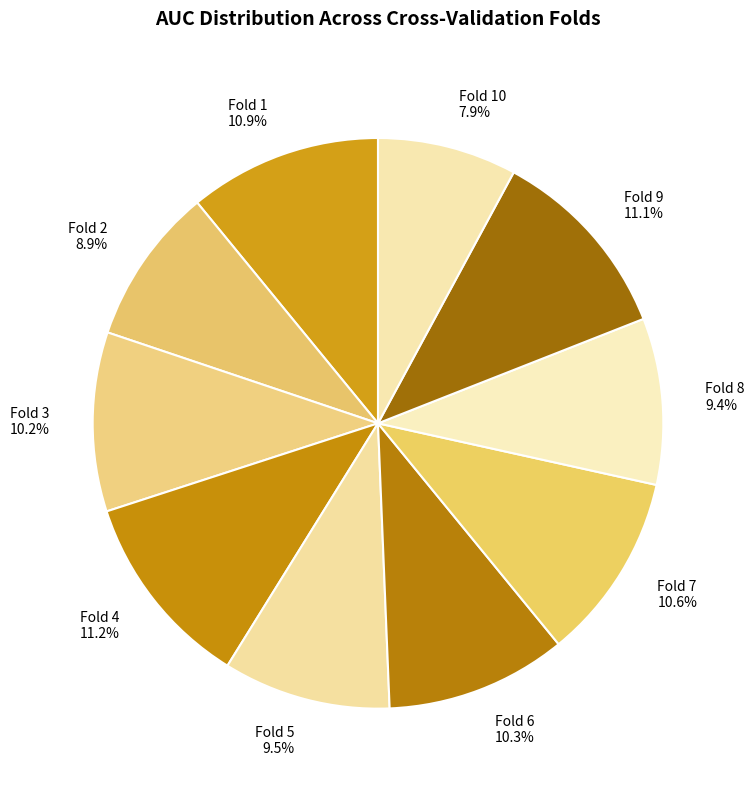

Is the sum of Fold 10 and Fold 1 greater than half?

No